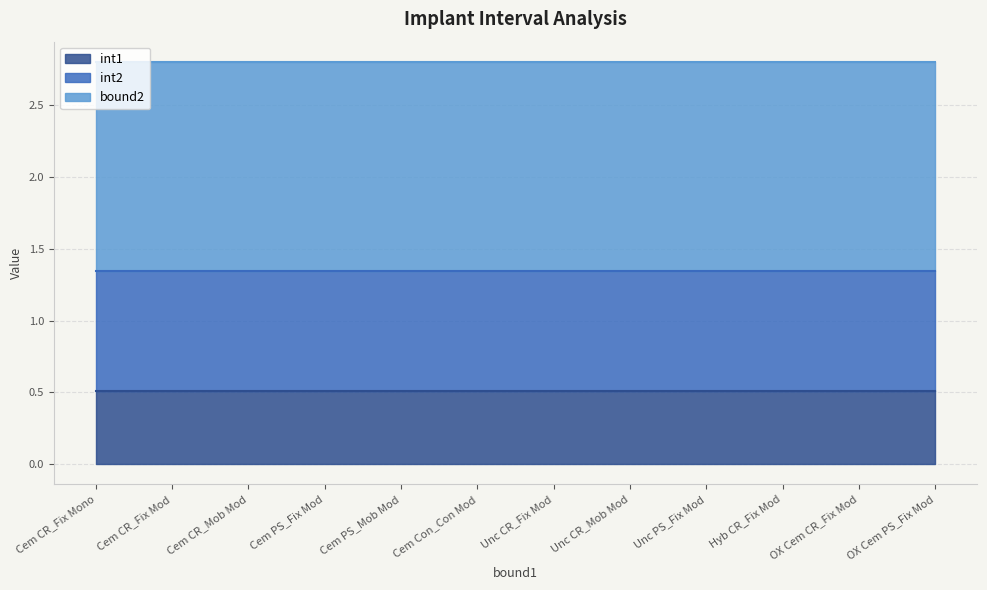

At which category does the chart reach its minimum across all series?

Cem CR_Fix Mono